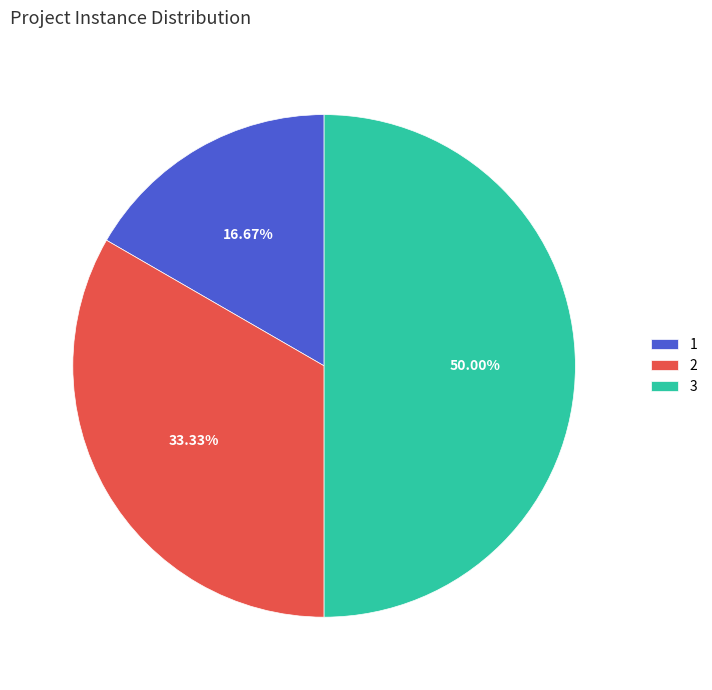

Approximately how many times larger is the value at 3 compared to 2?

1.5